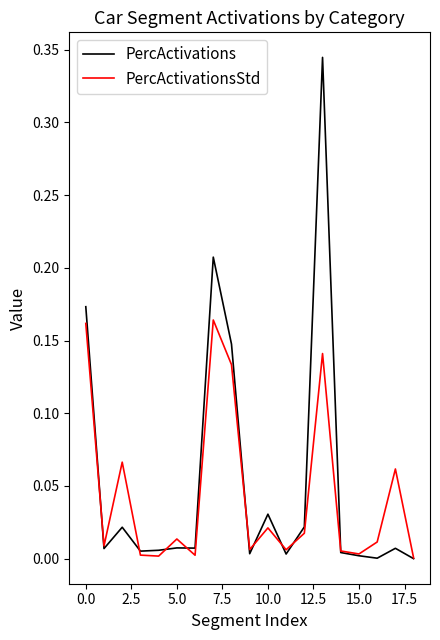

Rank the series by their maximum value, from lowest to highest.

PercActivationsStd, PercActivations